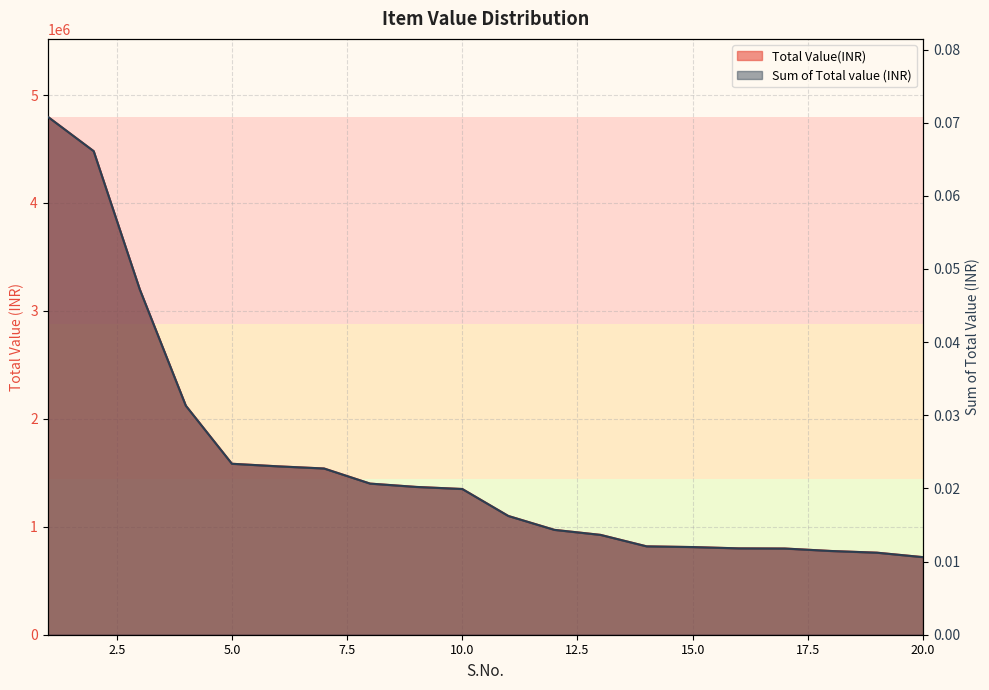

Rank the series by their maximum value, from highest to lowest.

Total Value(INR), Sum of Total value (INR)